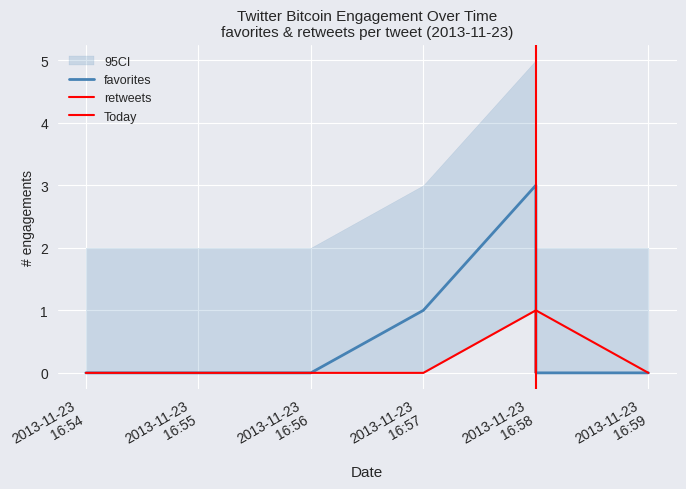

What is the sum of all favorites values?

4